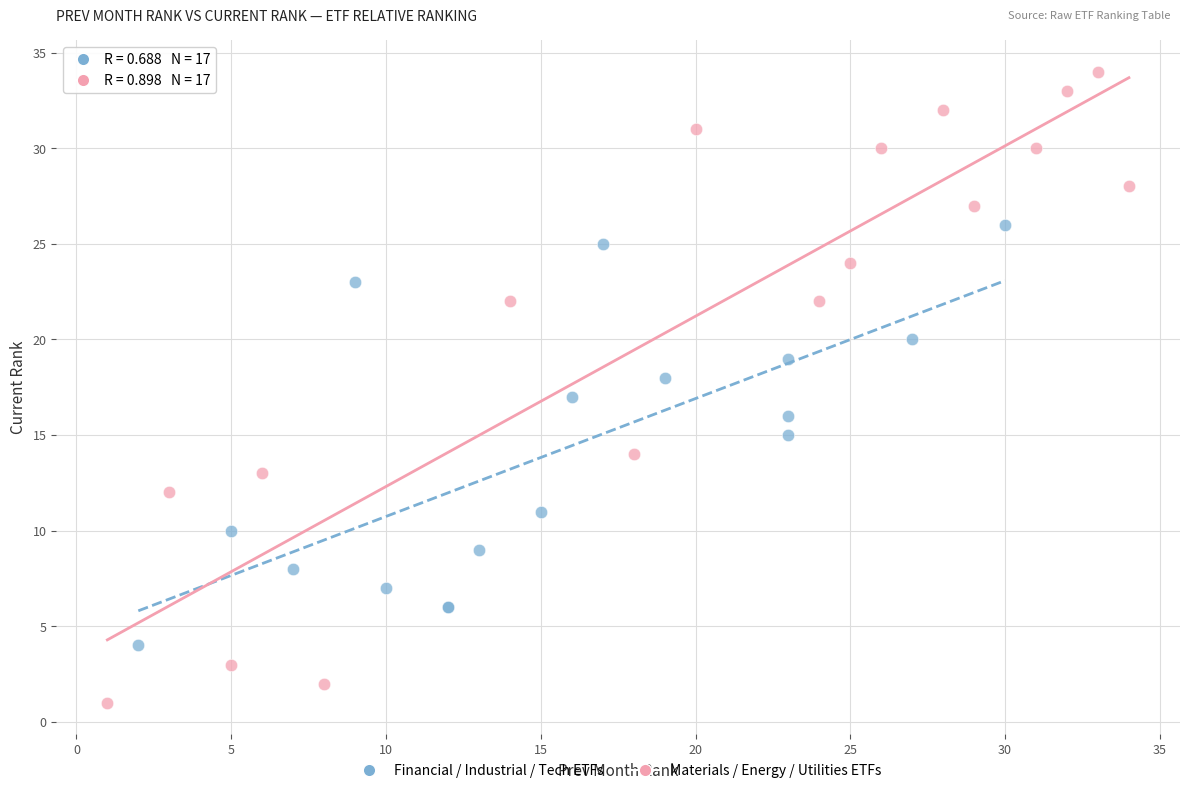

Which series contains the highest Y value?

Materials / Energy / Utilities ETFs